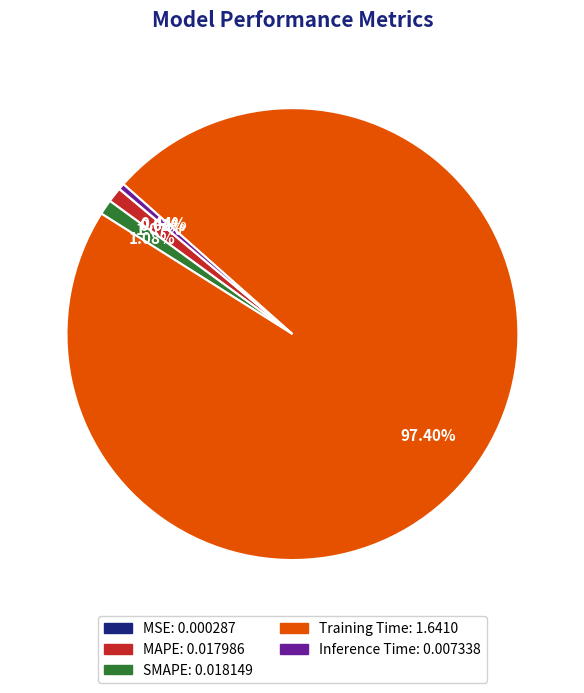

Which has a higher value, Training Time or Inference Time?

Training Time